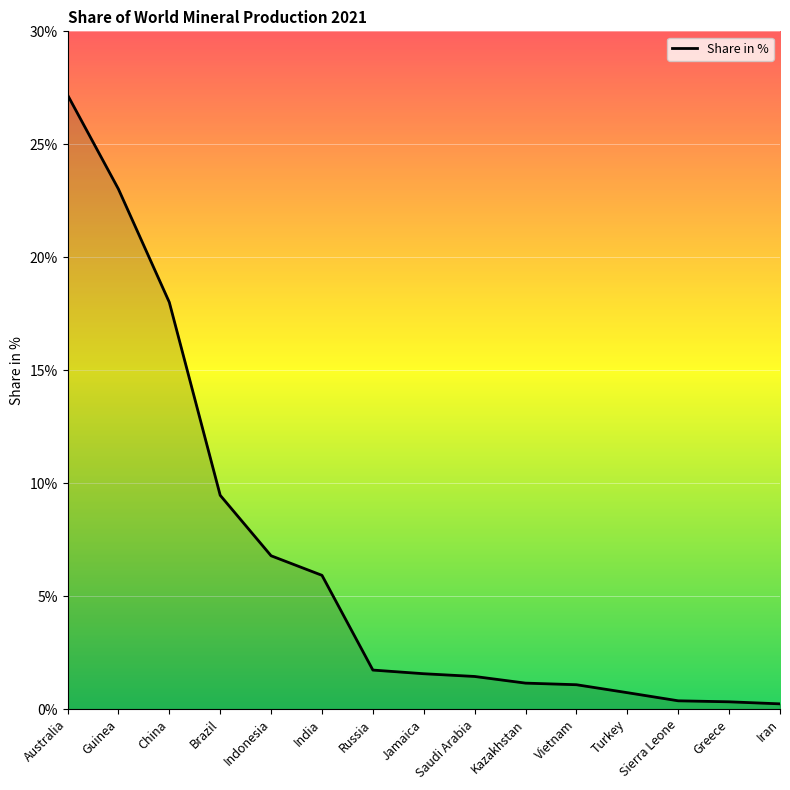

Count the number of categories in the chart.

15